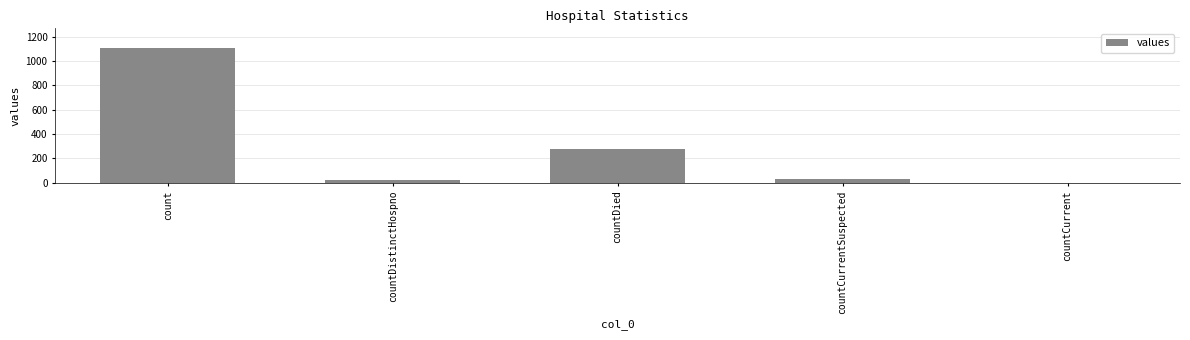

Reading left to right, what are all the values shown in this chart?

count=1104	countDistinctHospno=23	countDied=279	countCurrentSuspected=29	countCurrent=0